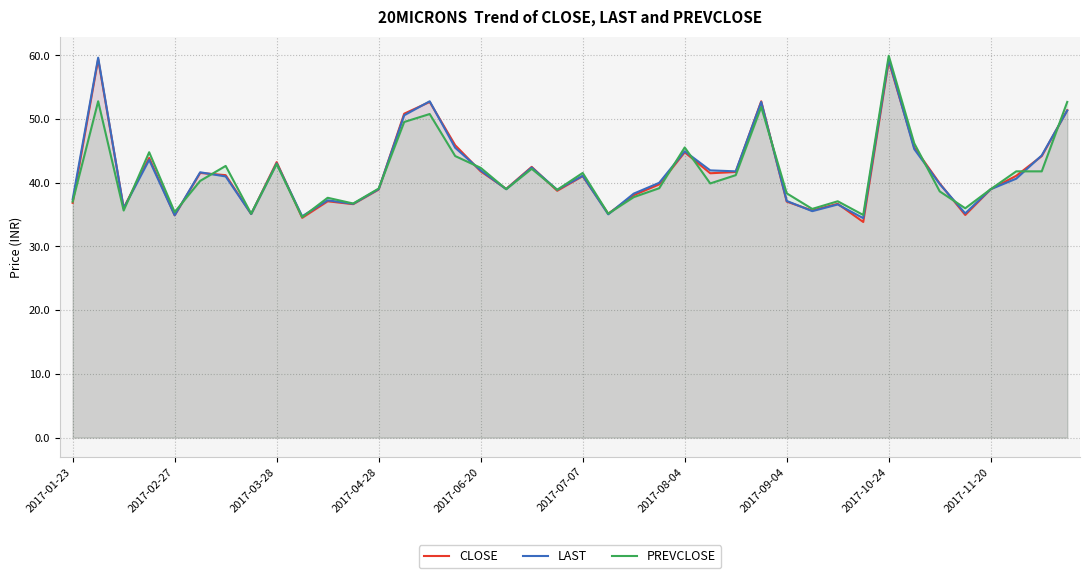

How many intersections are there between LAST and CLOSE?

19